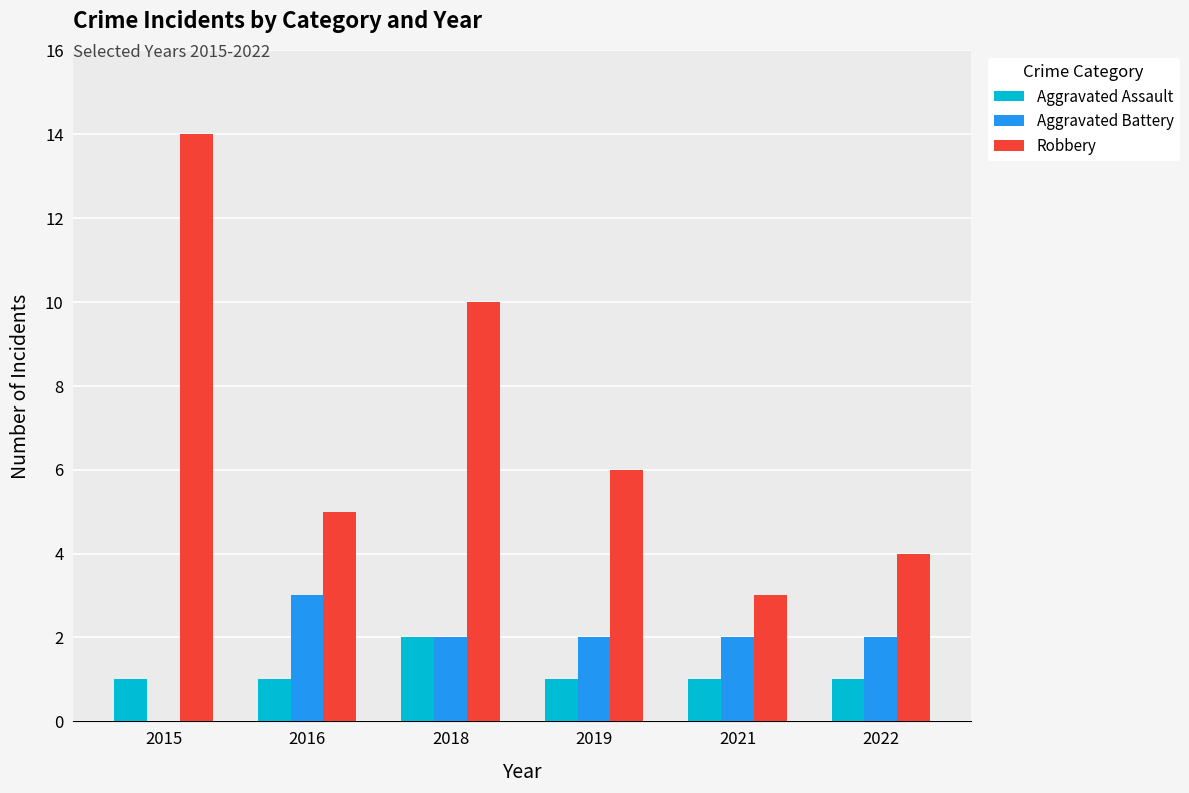

How many distinct data groups are displayed?

3